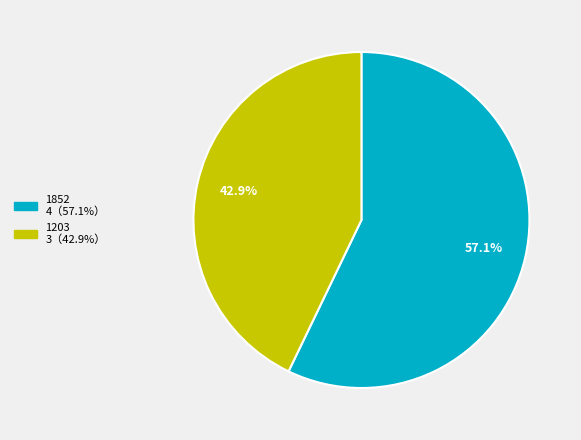

Does 1852 account for over 50% of the chart?

Yes